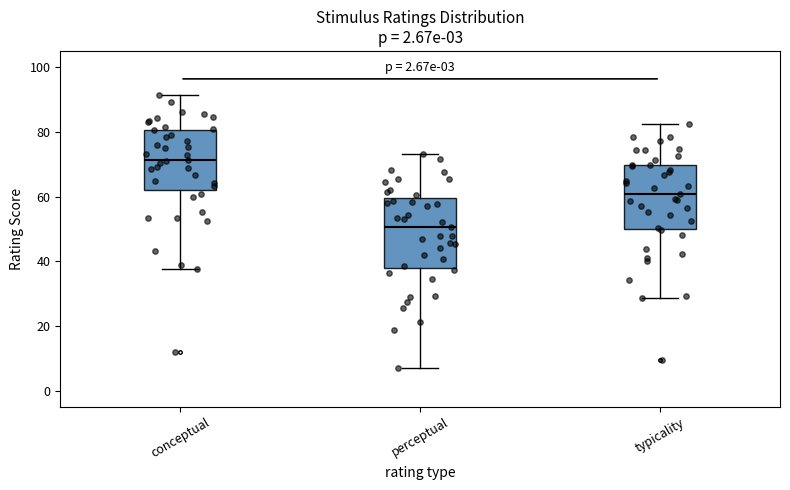

Which box has the highest median line?

conceptual